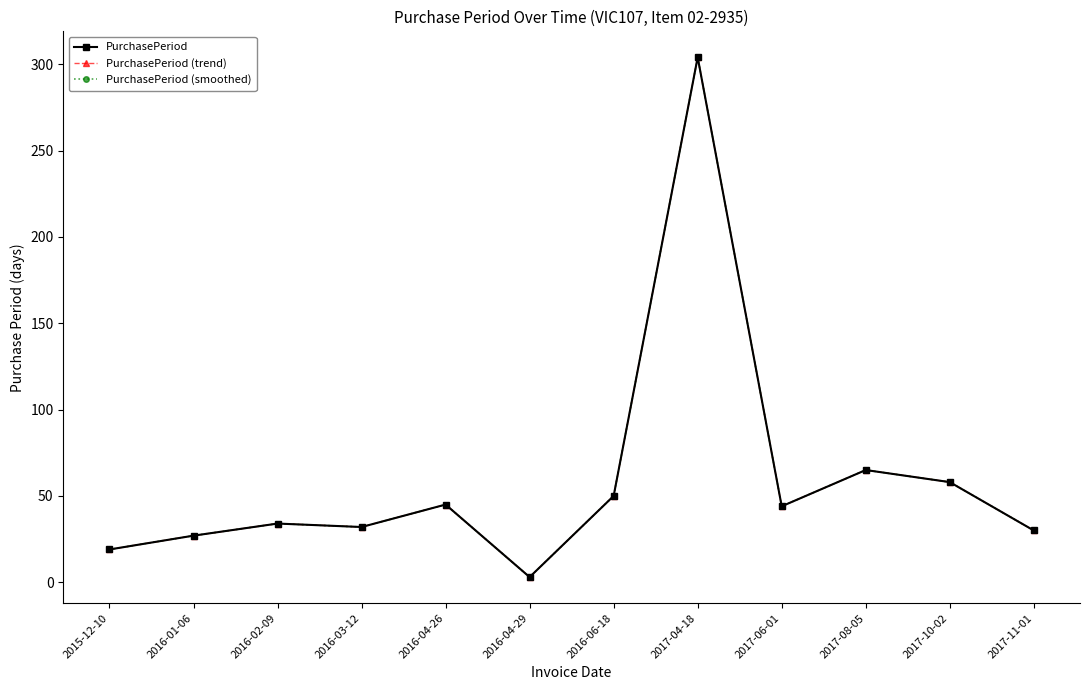

What is the lowest value of the PurchasePeriod (trend) series?

3